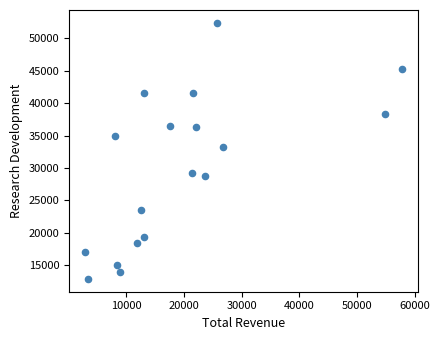

What is the range of X values (max minus min)?

55000